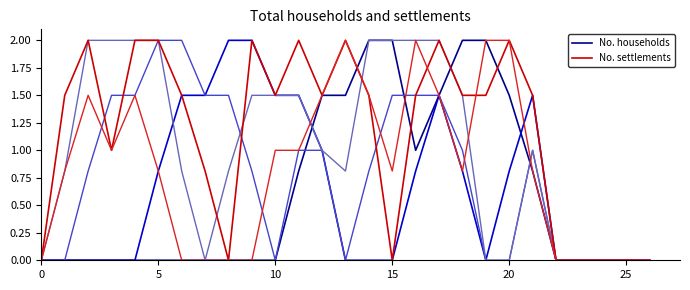

What is the label of the 7th point from the right?

20